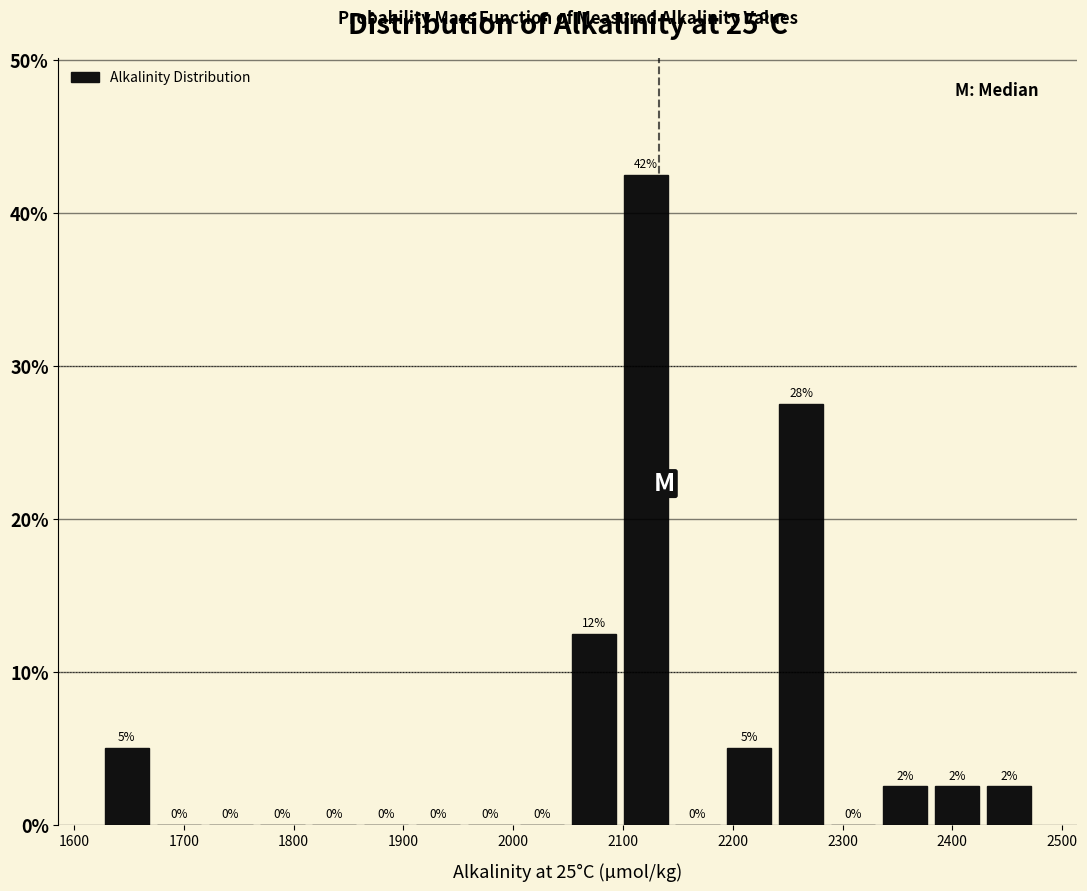

Over which range of the x-axis is the bar tallest?

2100 to 2140